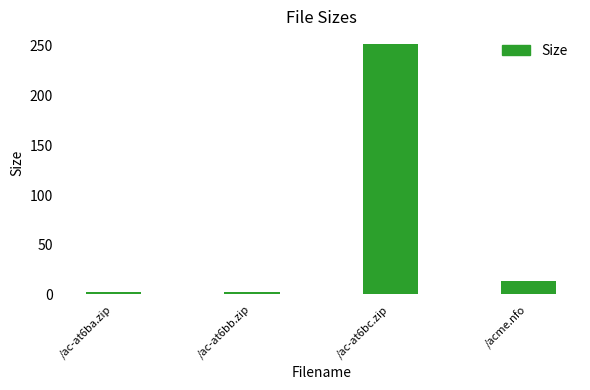

How many data points are above 13?

2